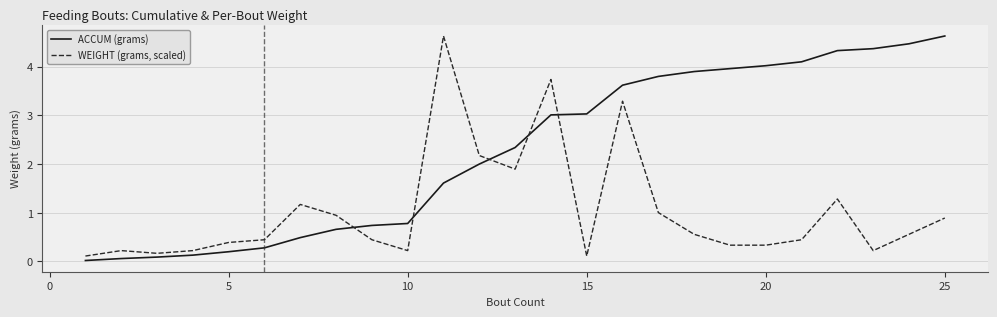

Which series has the largest total across all categories?

ACCUM (grams)